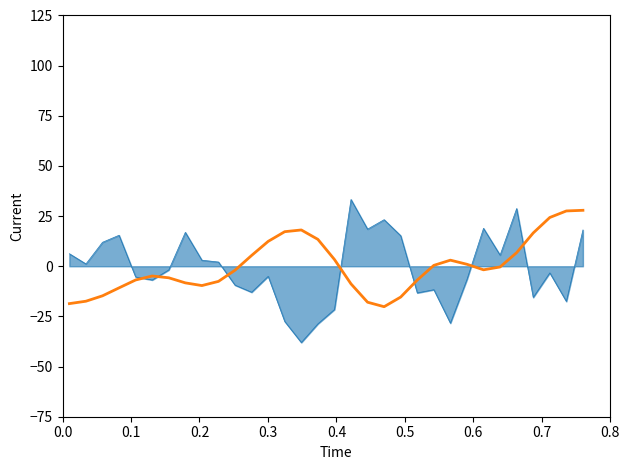

What is the smallest value displayed?

-38.0